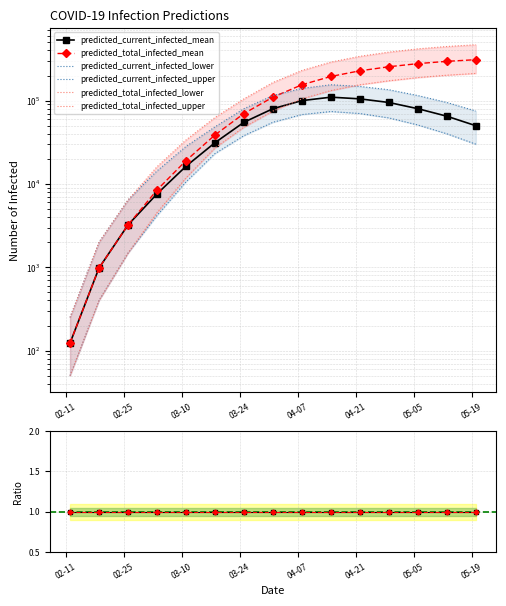

What is the label of the 12th point from the left?

2020-04-29